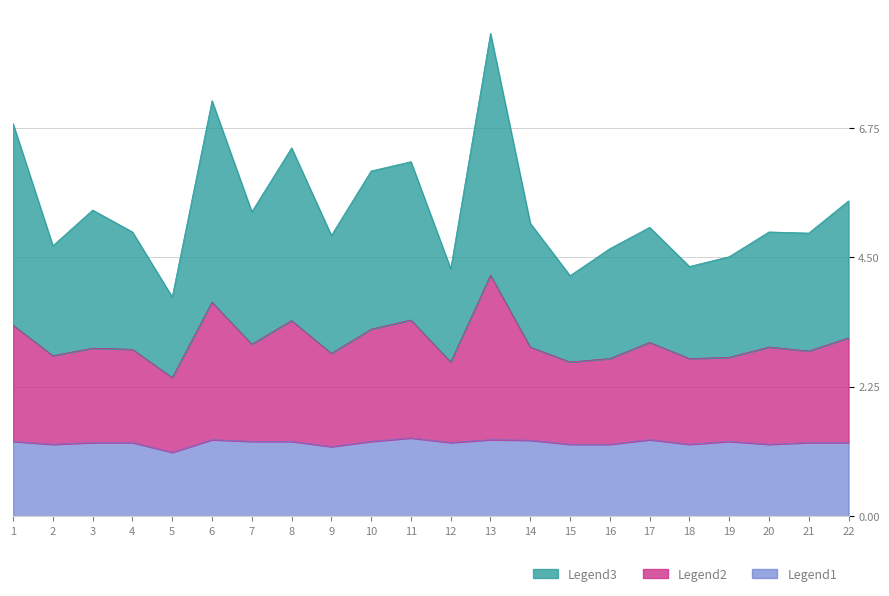

How many interior local valleys does the Odd_DC_X2 series have?

6